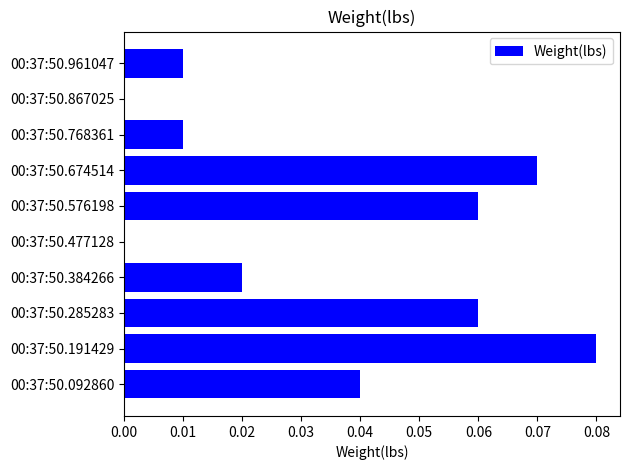

True or false: the data shows 0.0 at 00:37:50.477128.

True